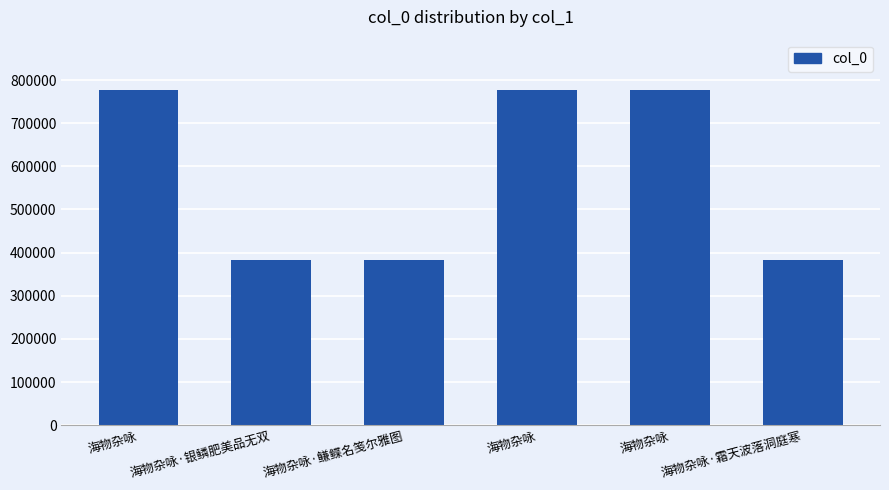

Rank the categories by value from lowest to highest.

海物杂咏·鳒鲽名笺尔雅图, 海物杂咏·霜天波落洞庭寒, 海物杂咏·银鳞肥美品无双, 海物杂咏, 海物杂咏, 海物杂咏